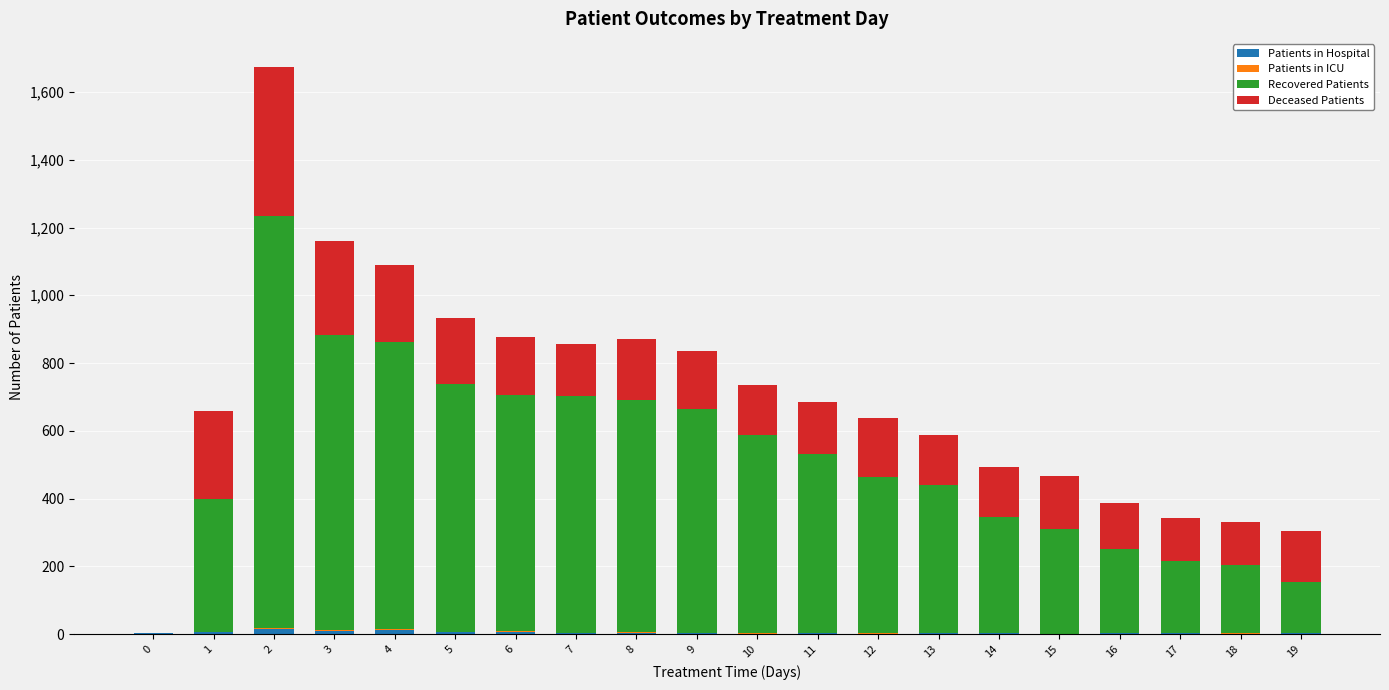

Count the number of categories in the chart.

20